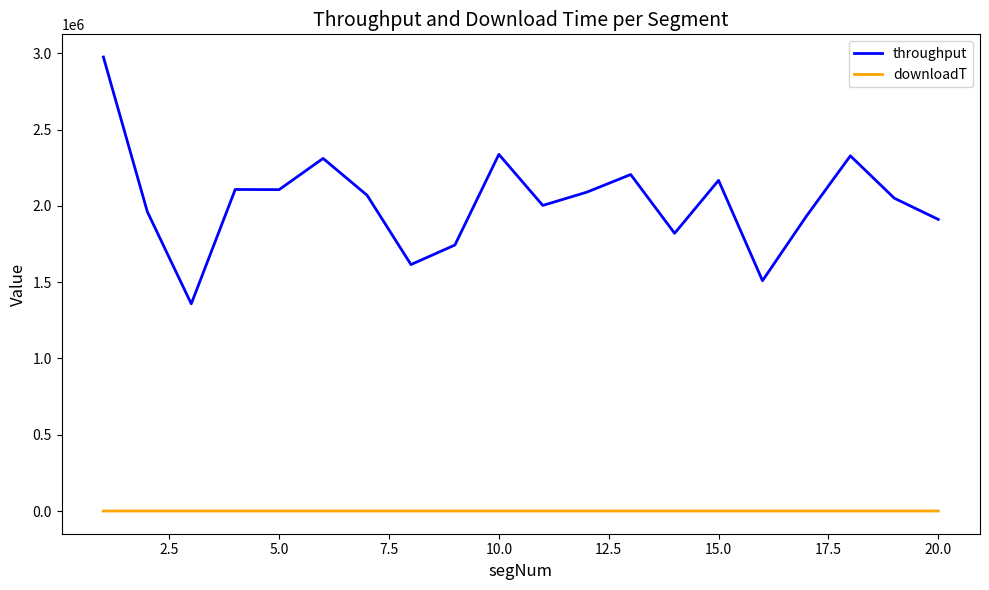

What is the difference between the maximum and minimum values in the throughput series?

1617284.0